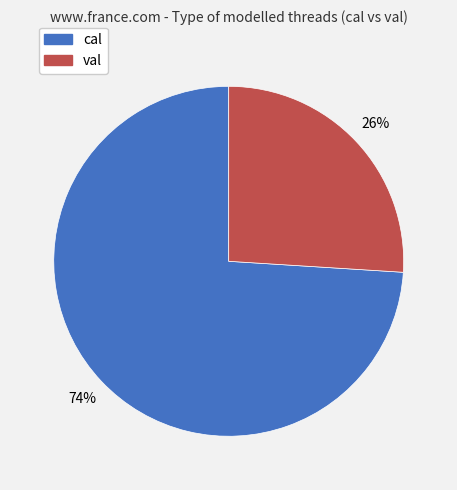

Do val and cal together represent more than half of the pie?

Yes